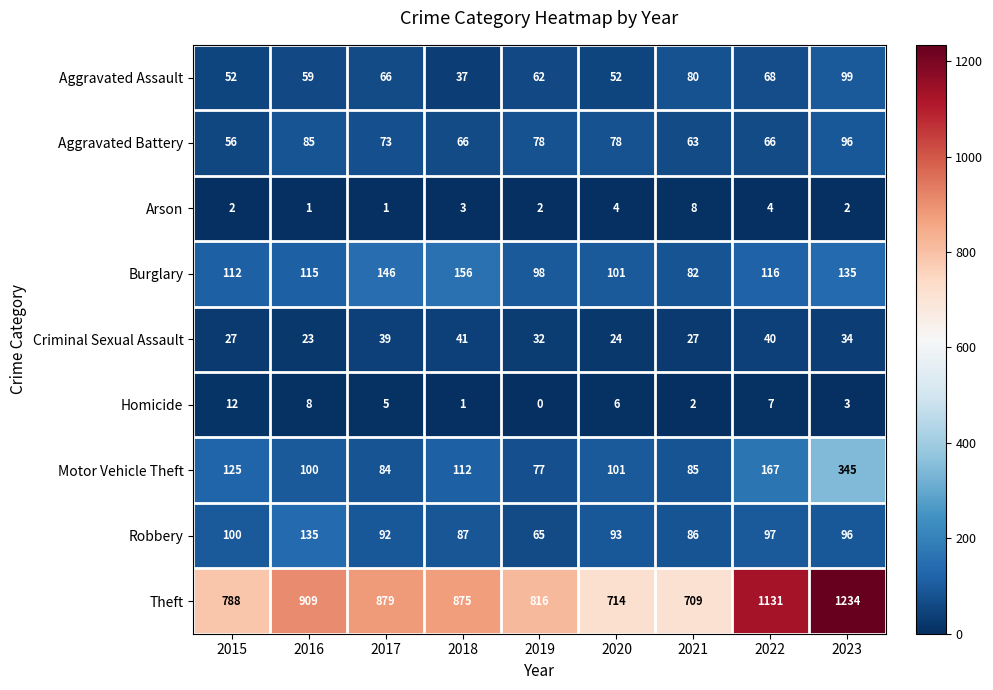

Count the number of data series in this chart.

9